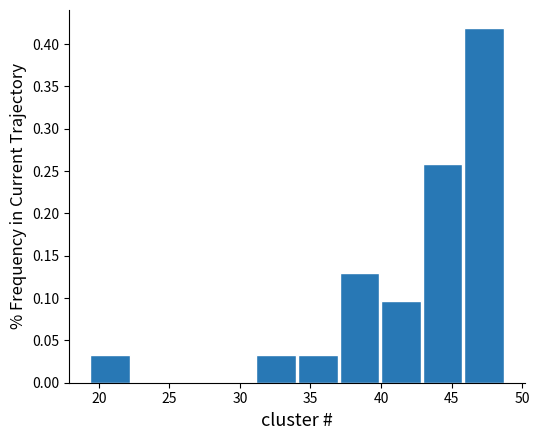

What is the height of the bar covering 34.0 to 37.0 on the x-axis? Neither the bar edges nor the heights are printed on the chart, so give them approximately, as read against the axes.

0.030